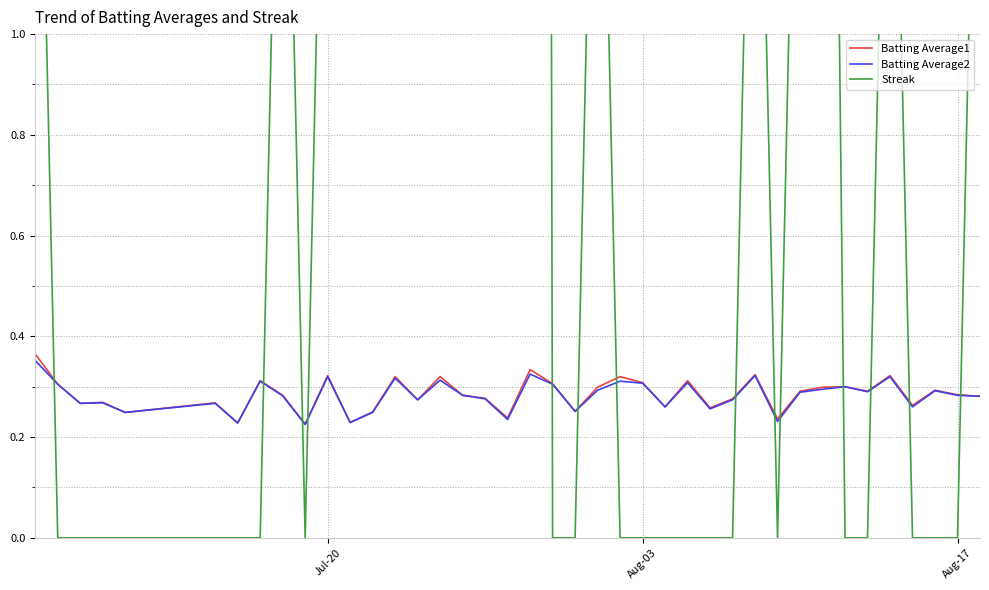

True or false: Streak has more than 1 interior local peaks.

True